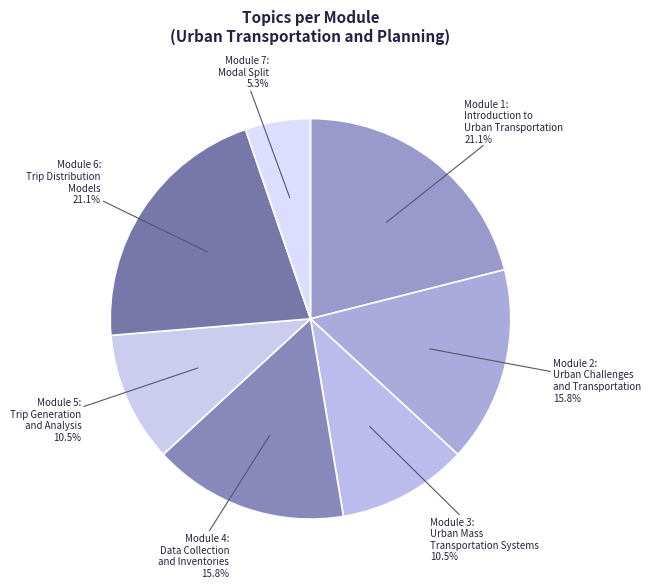

Count the number of slices in the pie.

7